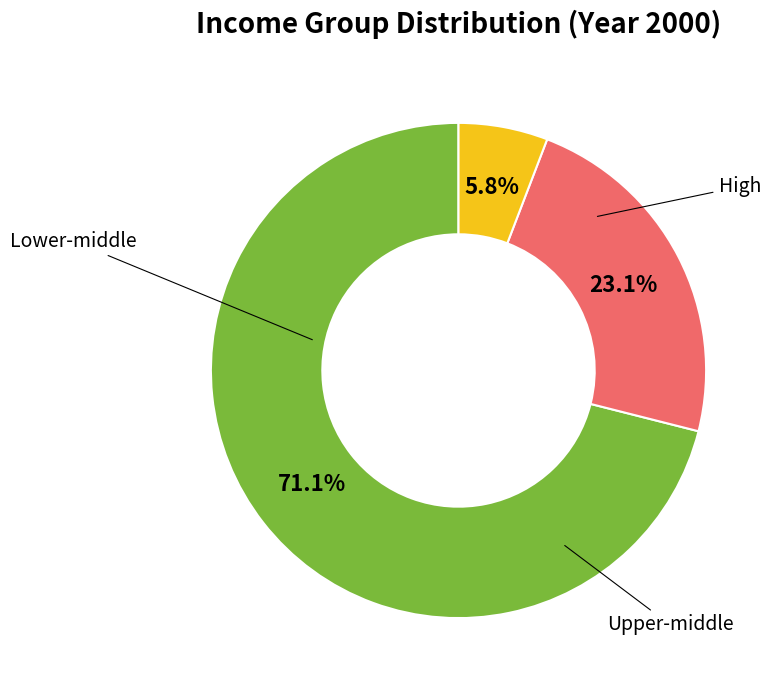

Does any single category account for the majority?

Yes